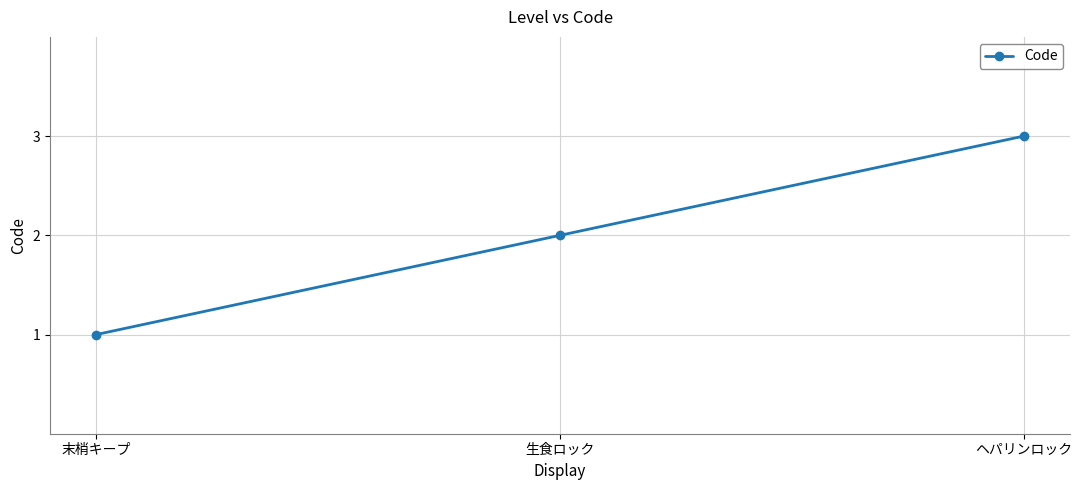

What is the difference between the maximum and second lowest values?

1